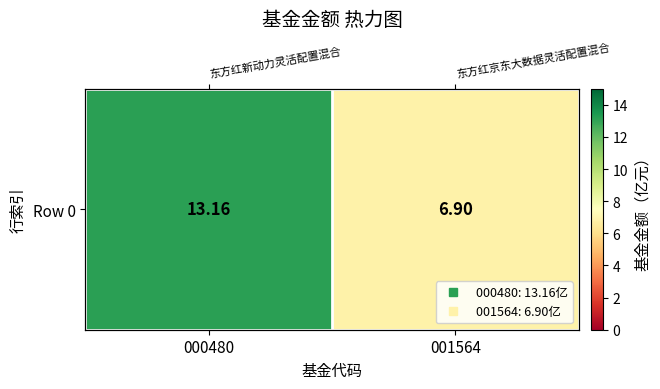

What is the smallest value displayed?

6.9